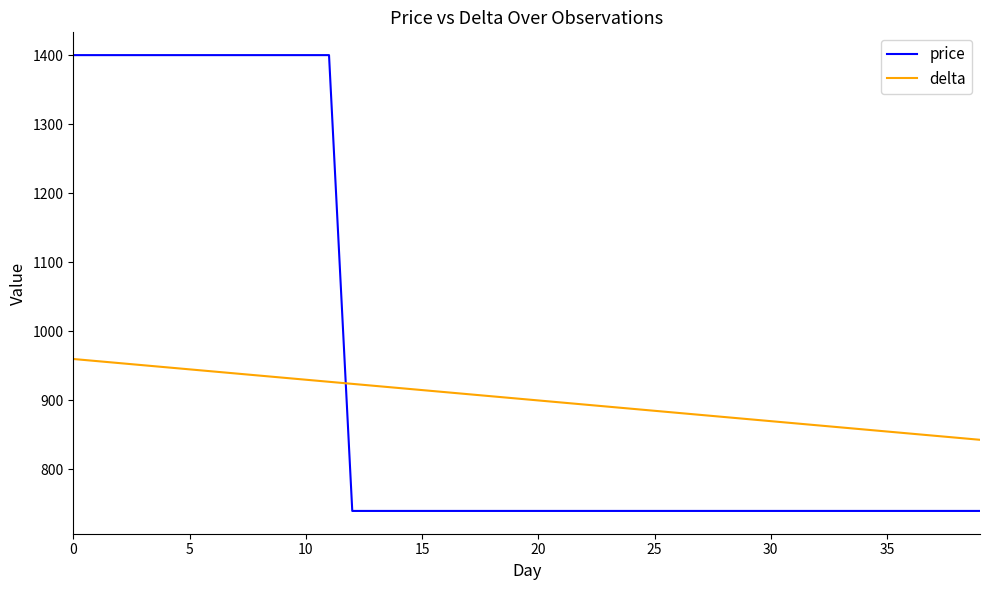

What is the difference between the second highest and minimum values in the price series?

660